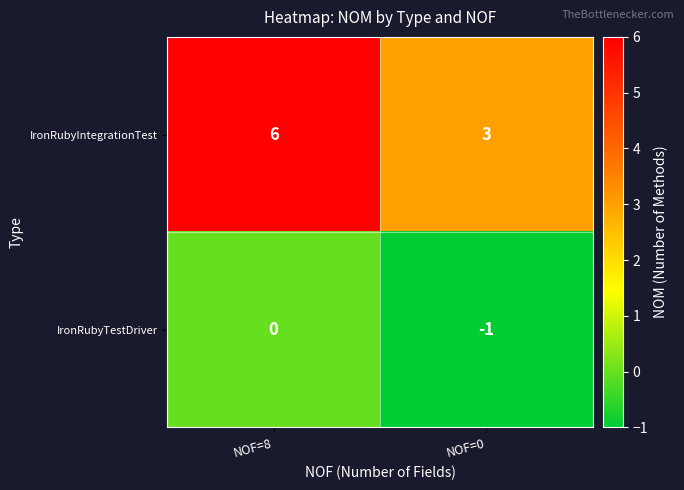

What is the spread (max minus min) of values at NOF=8?

6